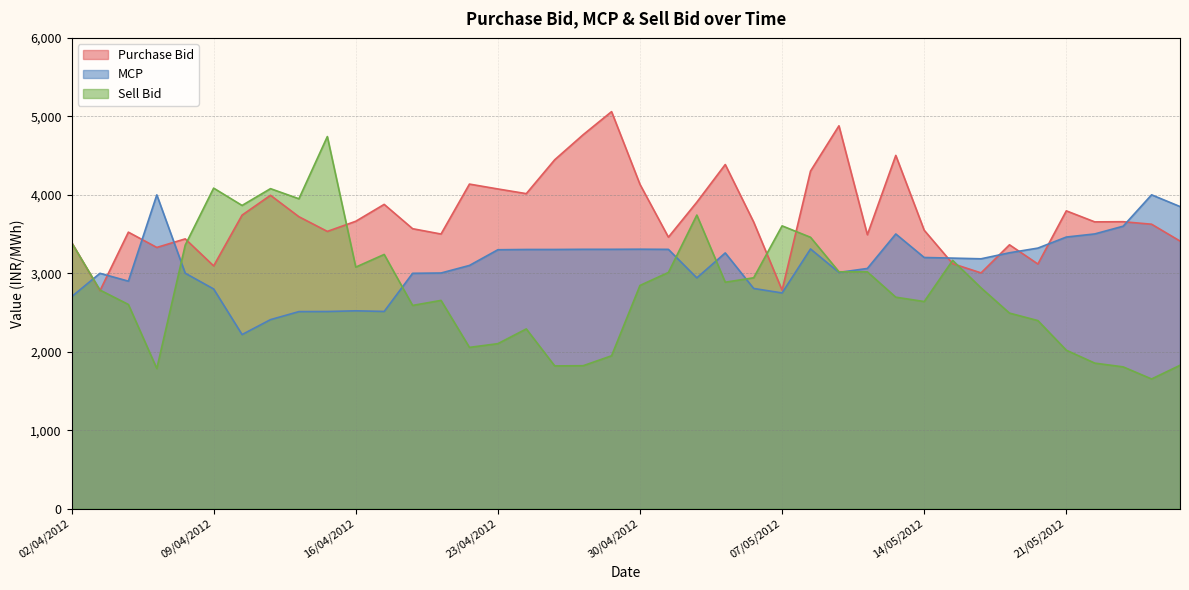

True or false: Sell Bid has more than 0 interior local peaks.

True